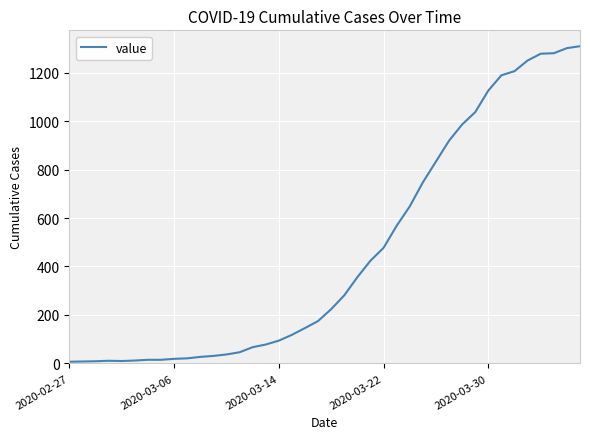

What is the difference between the maximum and minimum values?

1302